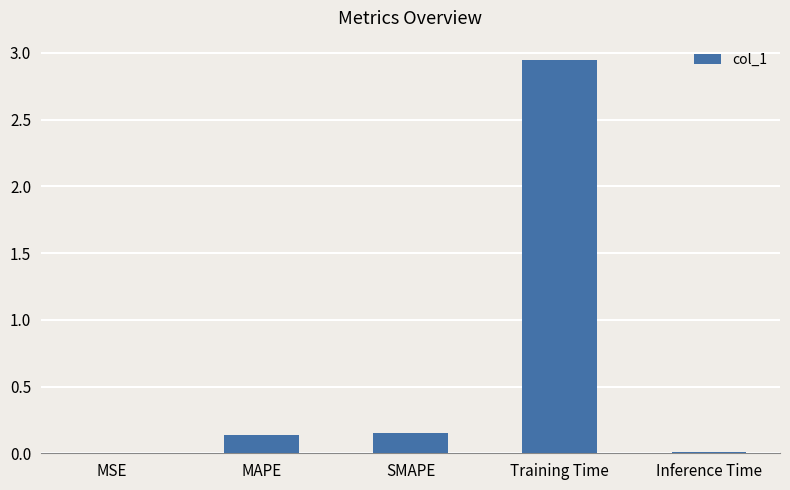

Which category has the highest value across all series?

Training Time